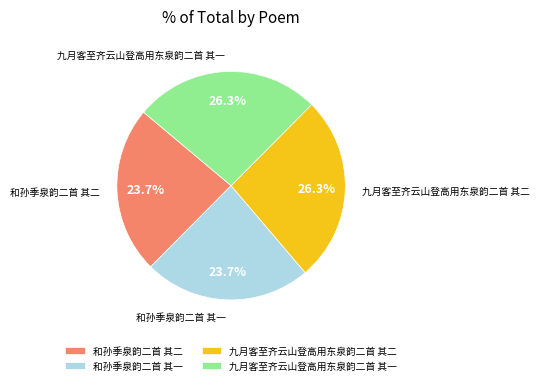

Approximately how many times larger is the value at 九月客至齐云山登高用东泉韵二首 其二 compared to 和孙季泉韵二首 其一?

1.1